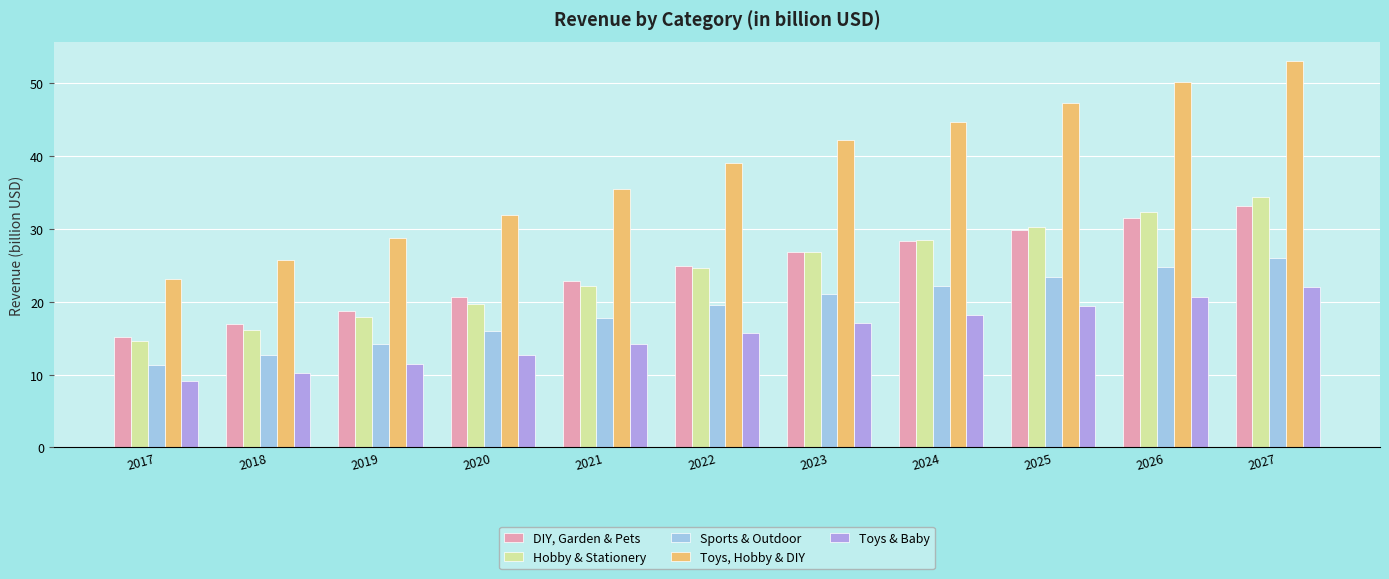

What is the total value across all series at 2019?

91.0